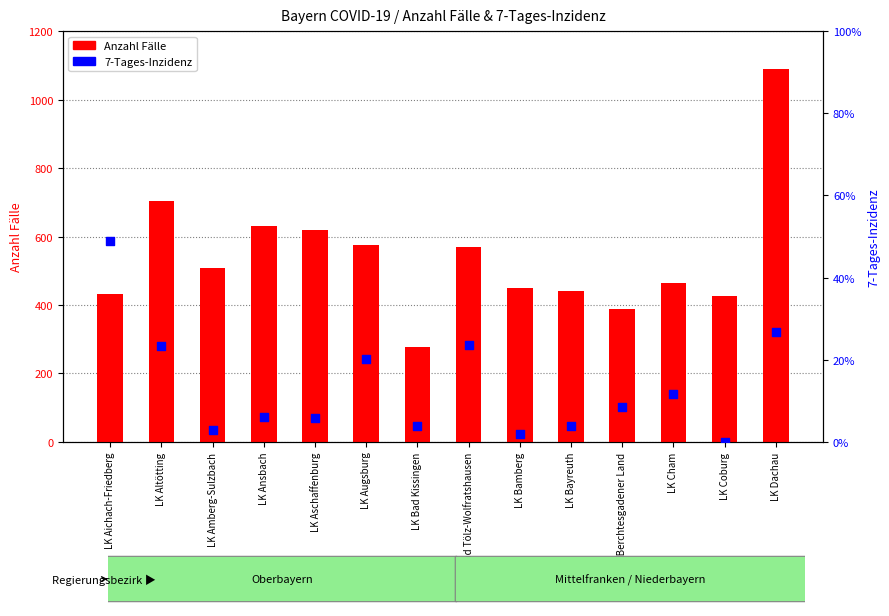

At which category is the sum across all series the highest?

LK Dachau